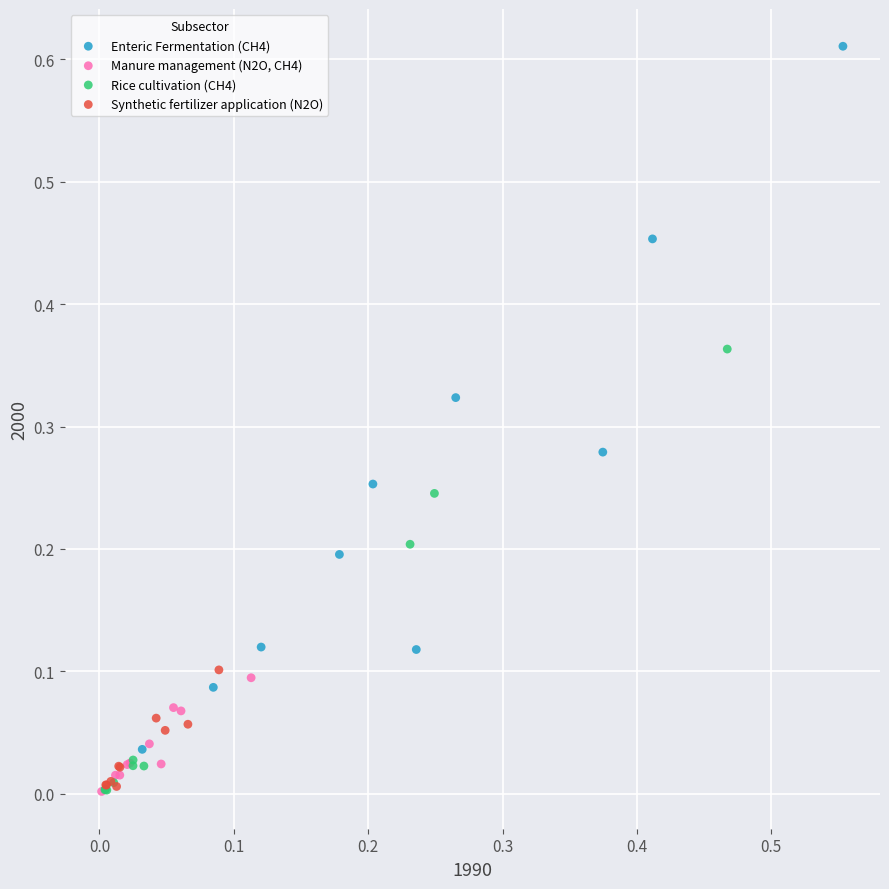

Which series has the largest Y range (max minus min)?

Enteric Fermentation (CH4)